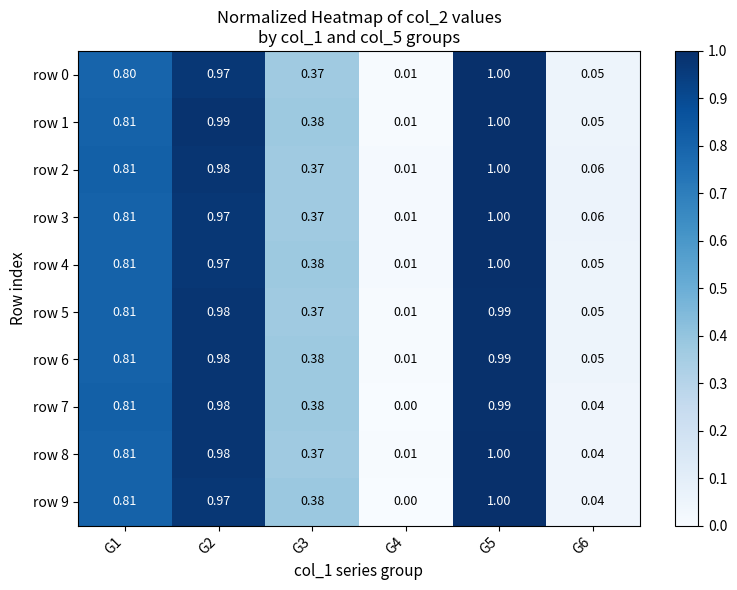

Is the value of row 5 at G5 greater than the value of row 4 at G3?

Yes